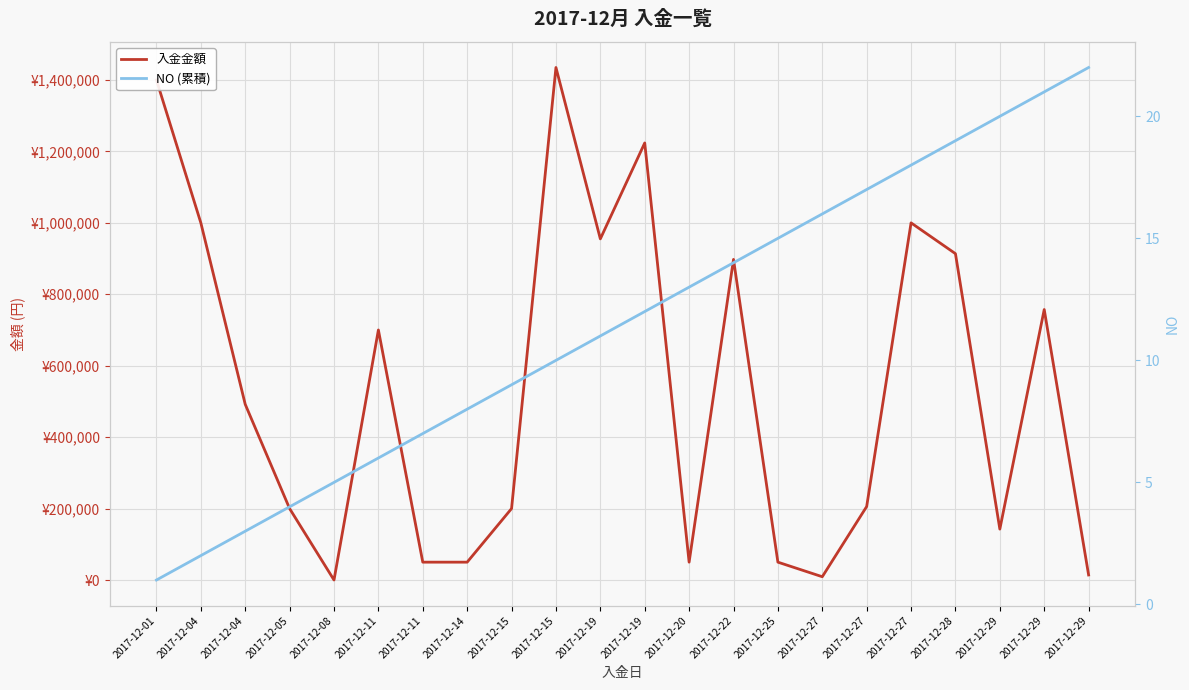

What is the sum of the 入金金額 values at 2017-12-05 and 2017-12-27?

209200